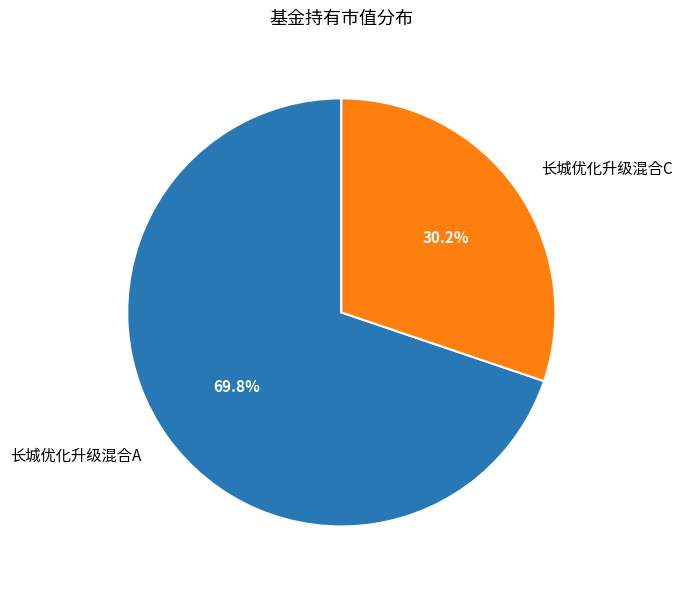

Which slice is the smallest?

长城优化升级混合C